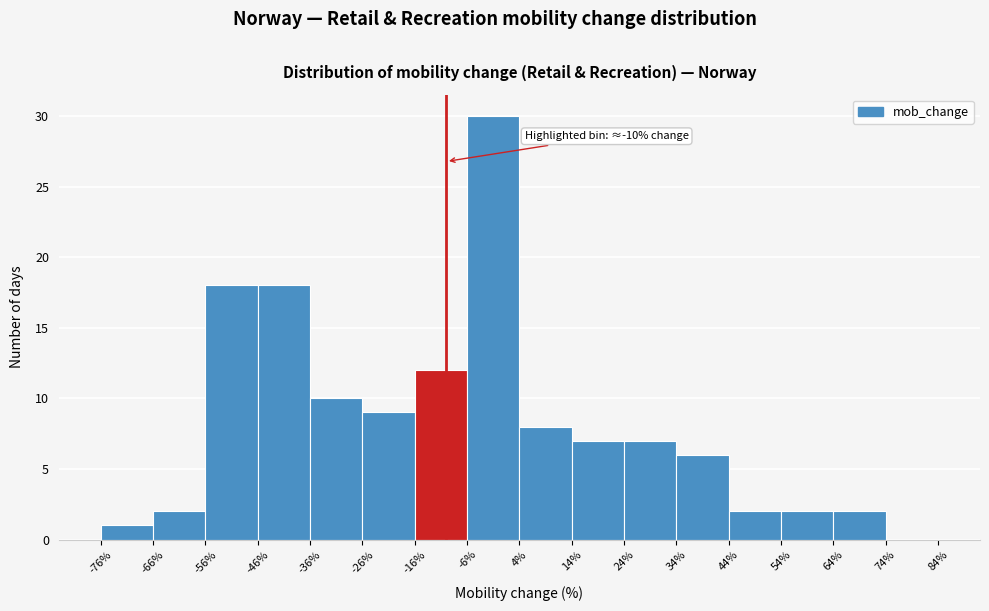

Over which range of the x-axis is the bar tallest?

-6% to 4%